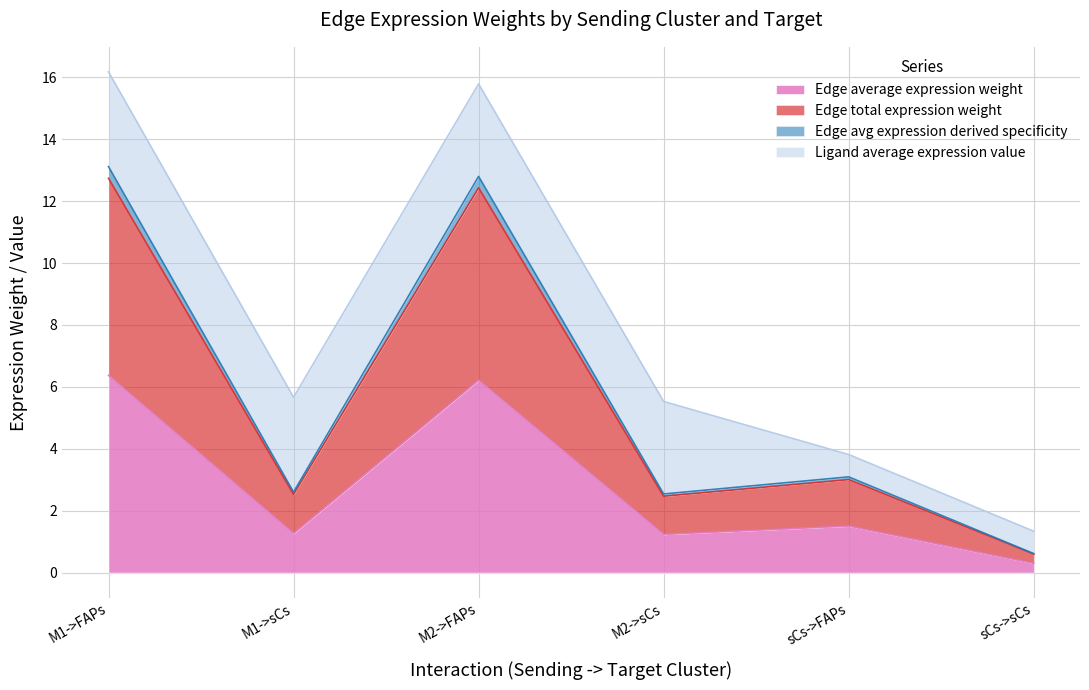

Does the chart display data point markers on the line(s)?

No